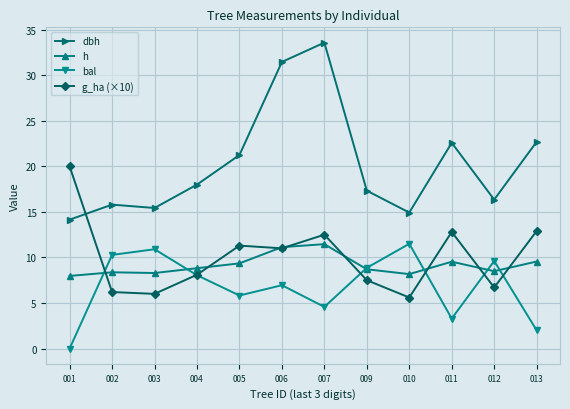

Which series has the widest spread of values?

dbh